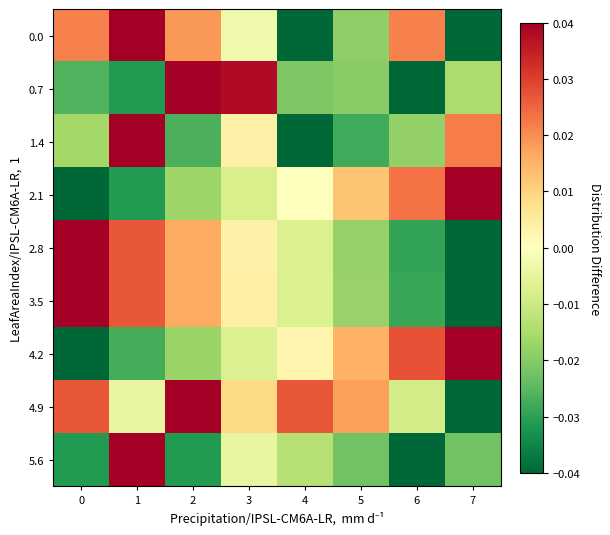

At which category is the sum across all series the highest?

1